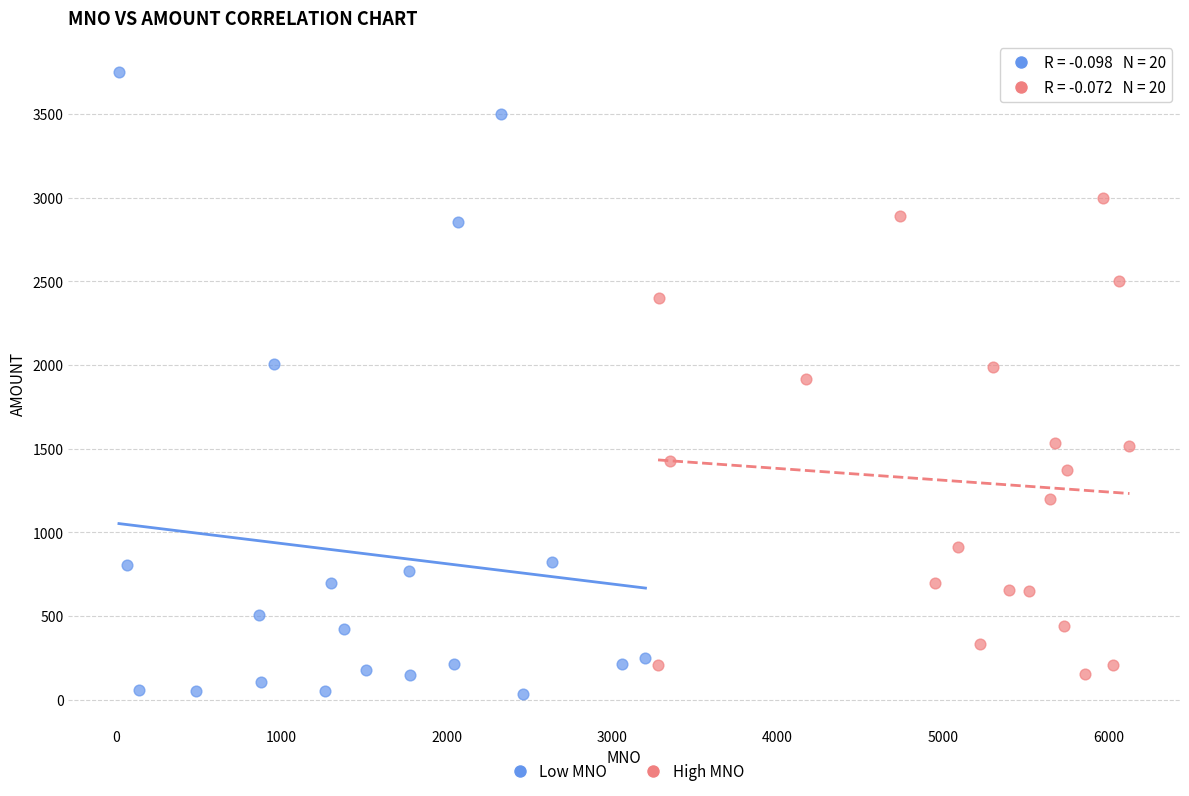

Which series contains the highest Y value?

Low MNO